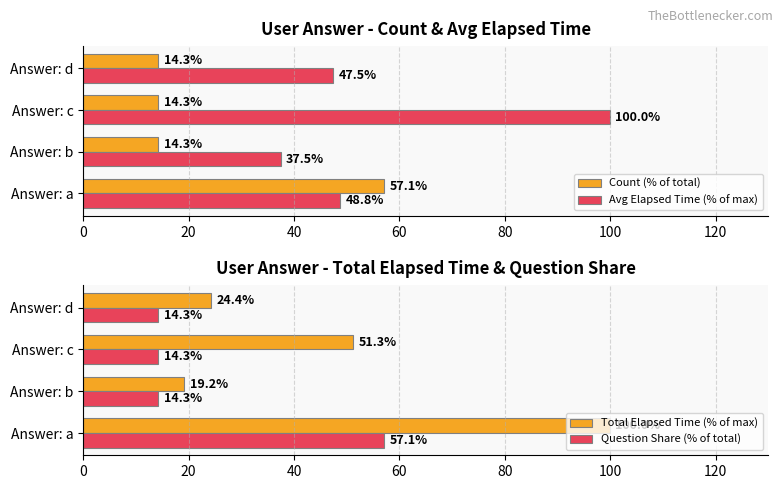

What is the value of the Count (% of total) bar at the 2nd from the left?

14.3